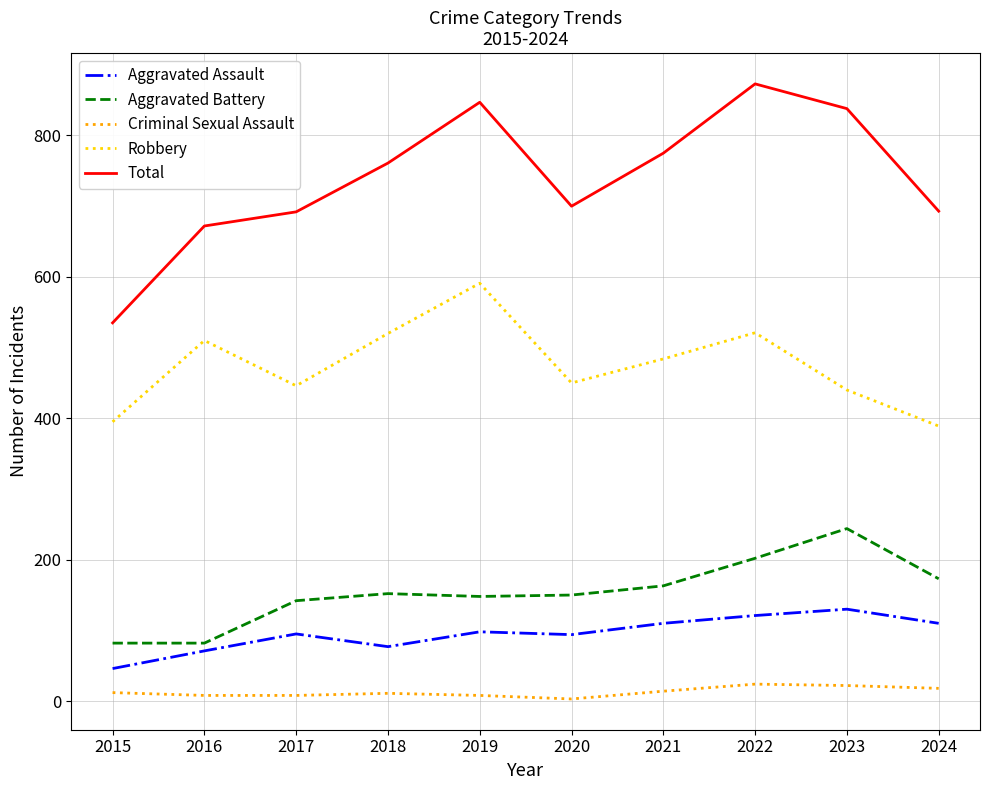

Which category has the highest value across all series?

2022